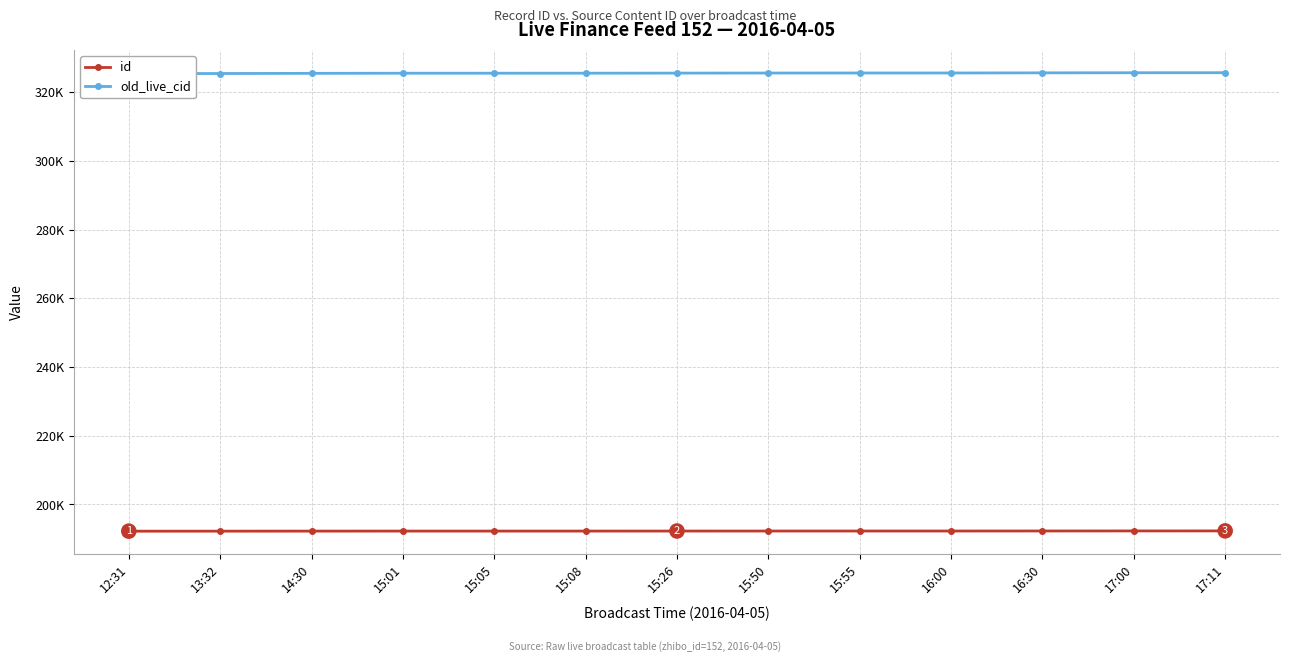

How many lines are shown in the chart?

2